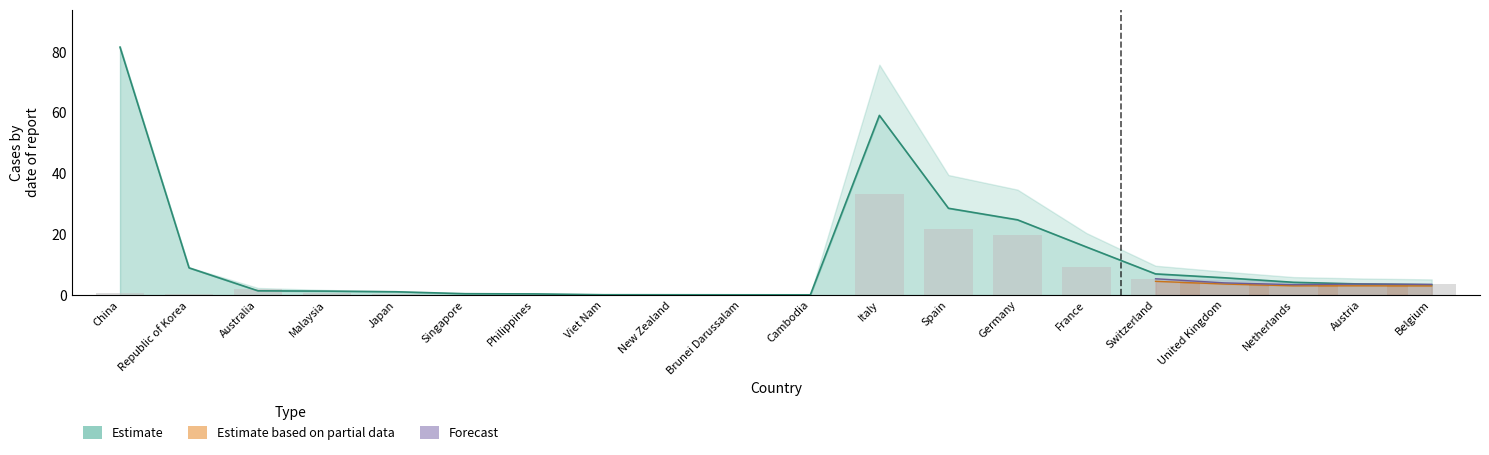

What is the difference between the maximum and minimum values in the Total confirmed new cases series?

33.3